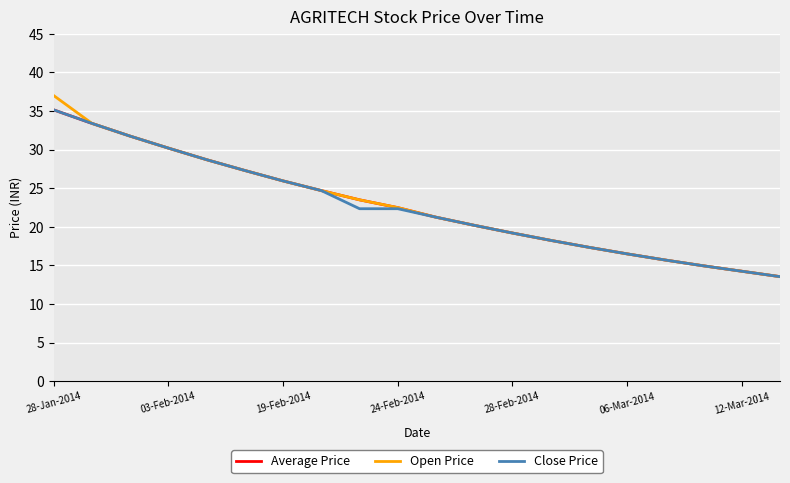

What is the smallest value displayed?

13.6